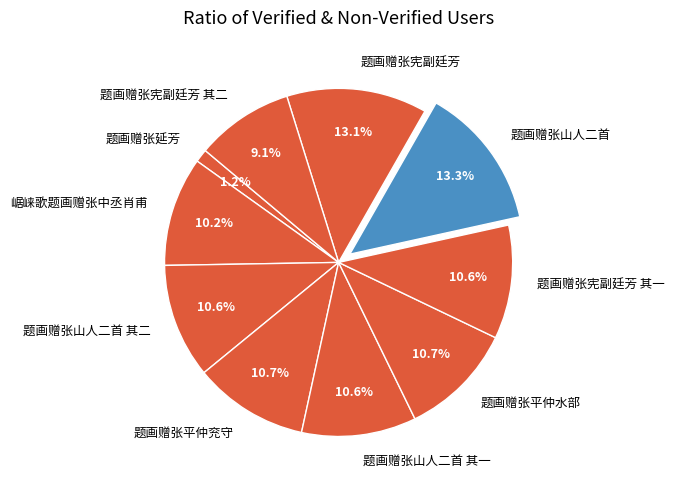

How many slices are in this pie chart?

10